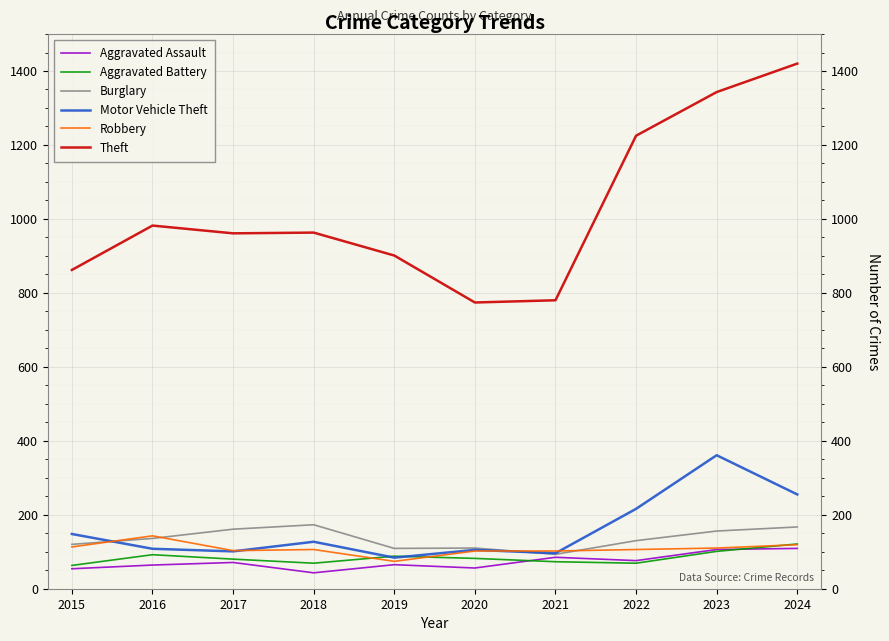

At which label does Robbery reach its minimum?

2019